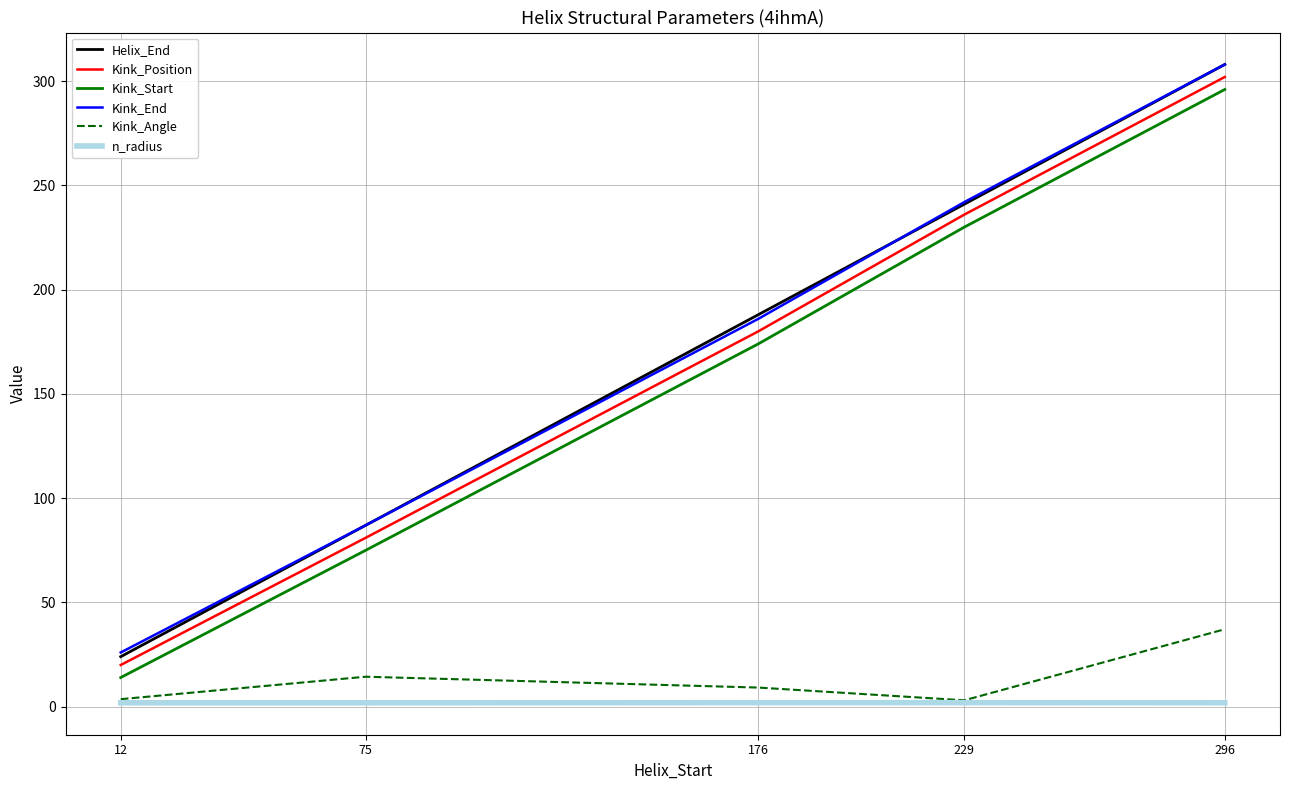

The Helix_End series shows 40.6 at 12. True or false?

False